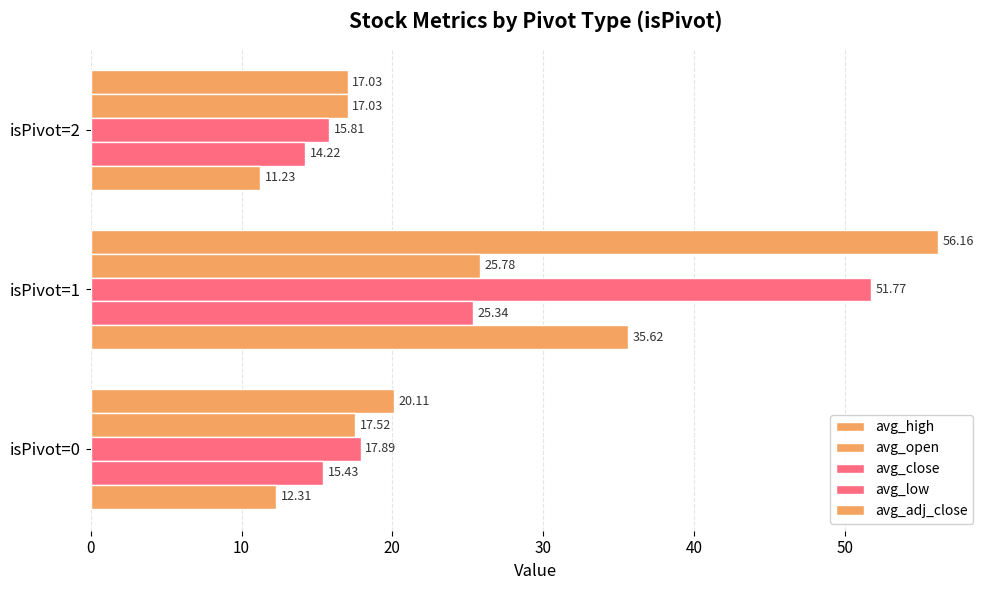

Reading left to right, list all the values displayed in this chart.

avg_high: 0=20.1	10=56.2	20=17.0
avg_open: 0=17.5	10=25.8	20=17.0
avg_close: 0=17.9	10=51.8	20=15.8
avg_low: 0=15.4	10=25.3	20=14.2
avg_adj_close: 0=12.3	10=35.6	20=11.2